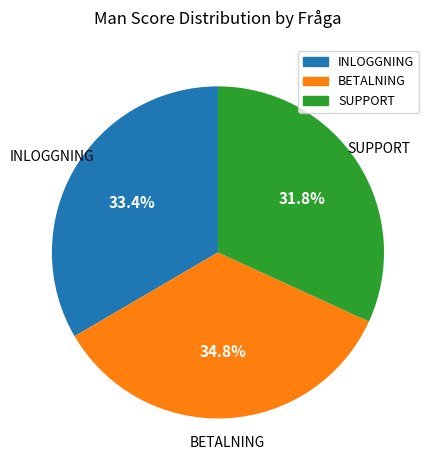

What is the ratio of the value at BETALNING to the value at INLOGGNING?

1.0